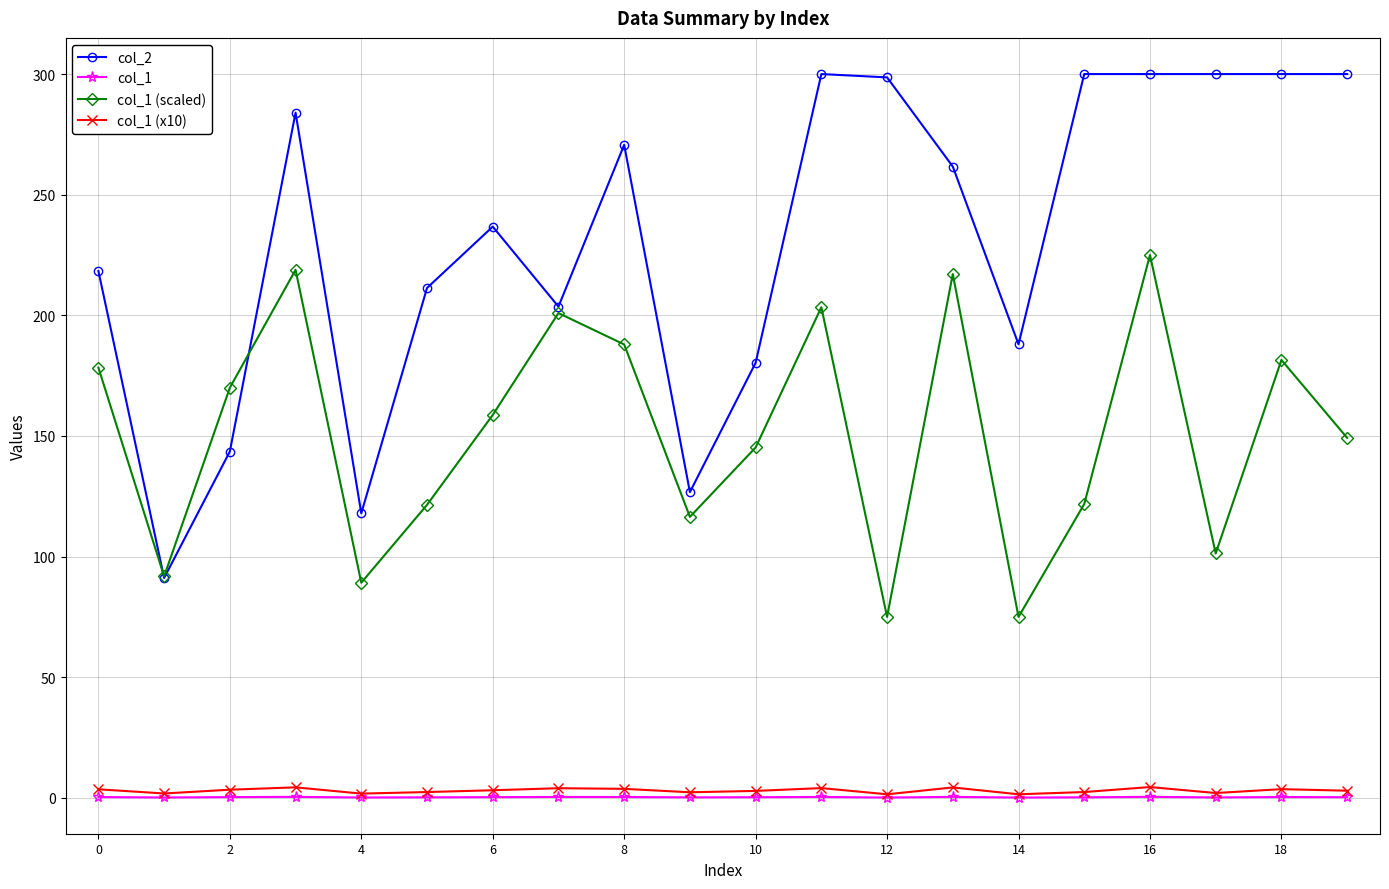

What is the lowest value of the col_2 series?

91.2